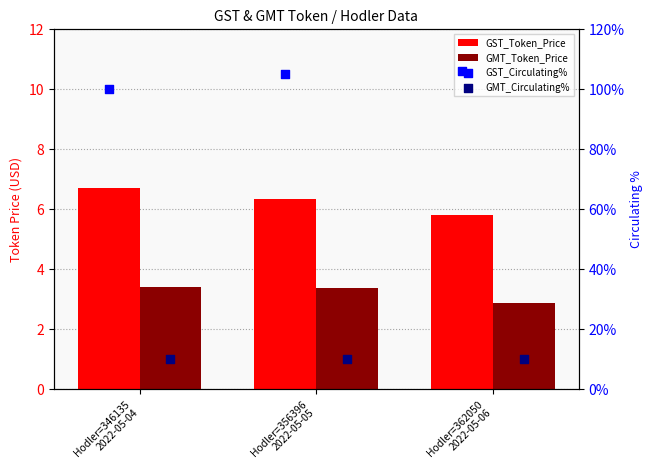

Which series contains the highest Y value?

GST_Circulating%